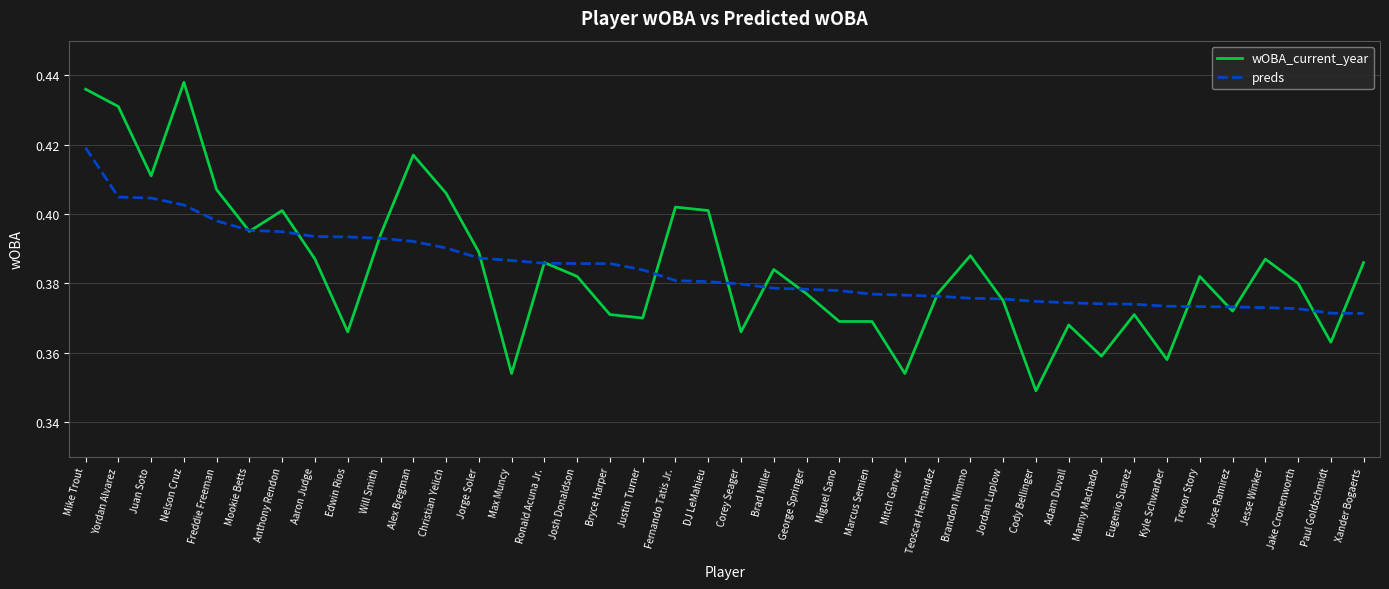

What position from the left is Kyle Schwarber?

34